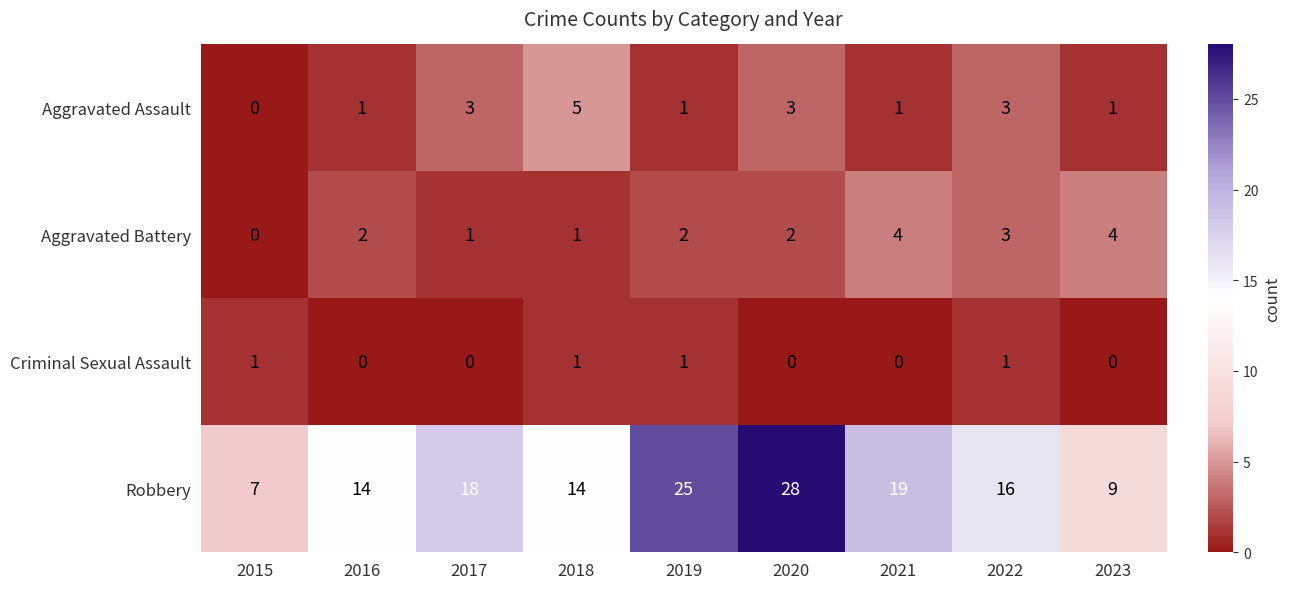

What value does the Robbery series have at 2021, to the nearest 5?

20